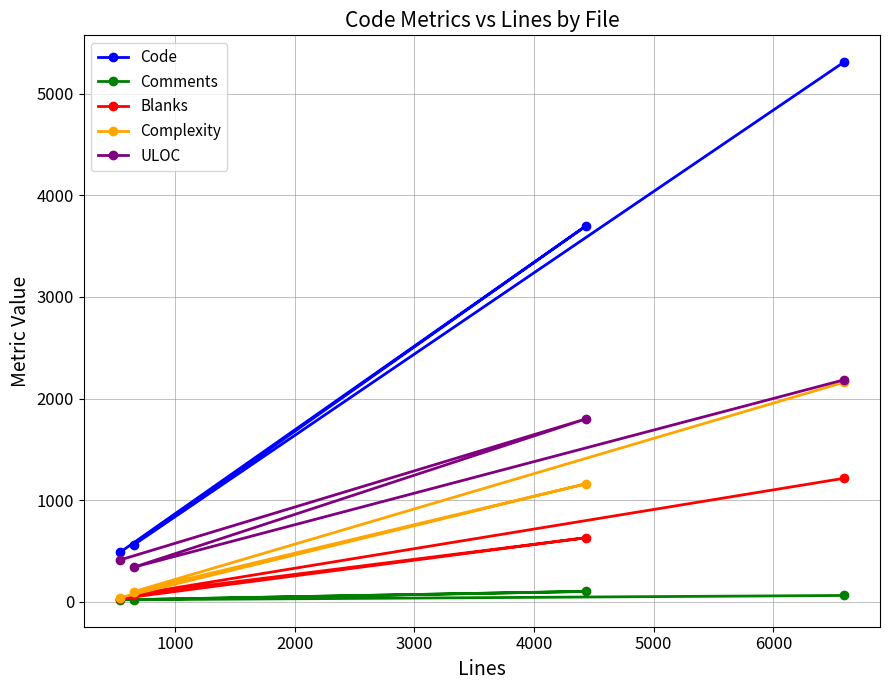

Which series has the largest total across all categories?

Code